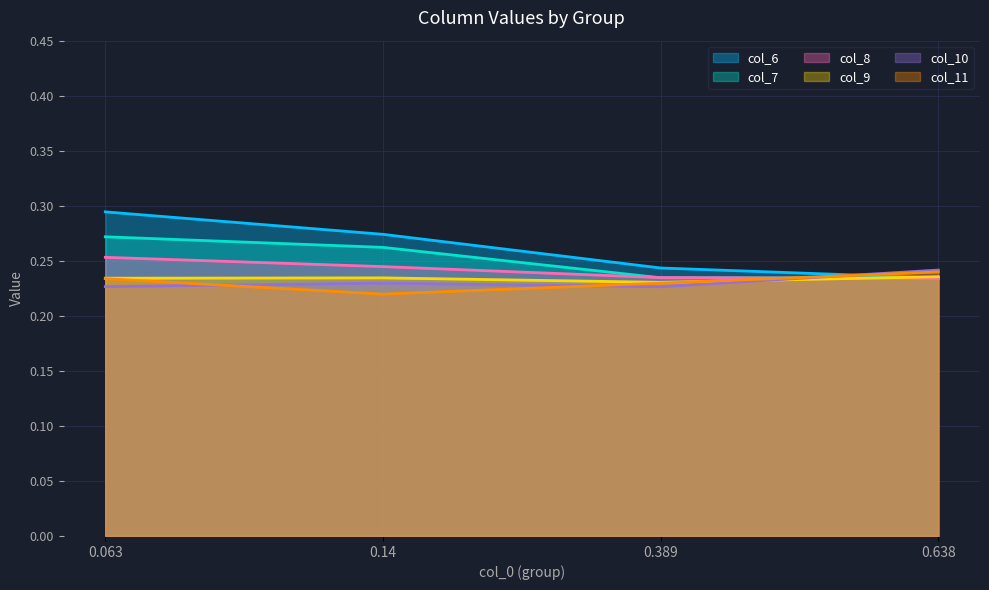

What position from the right is 0.063?

4